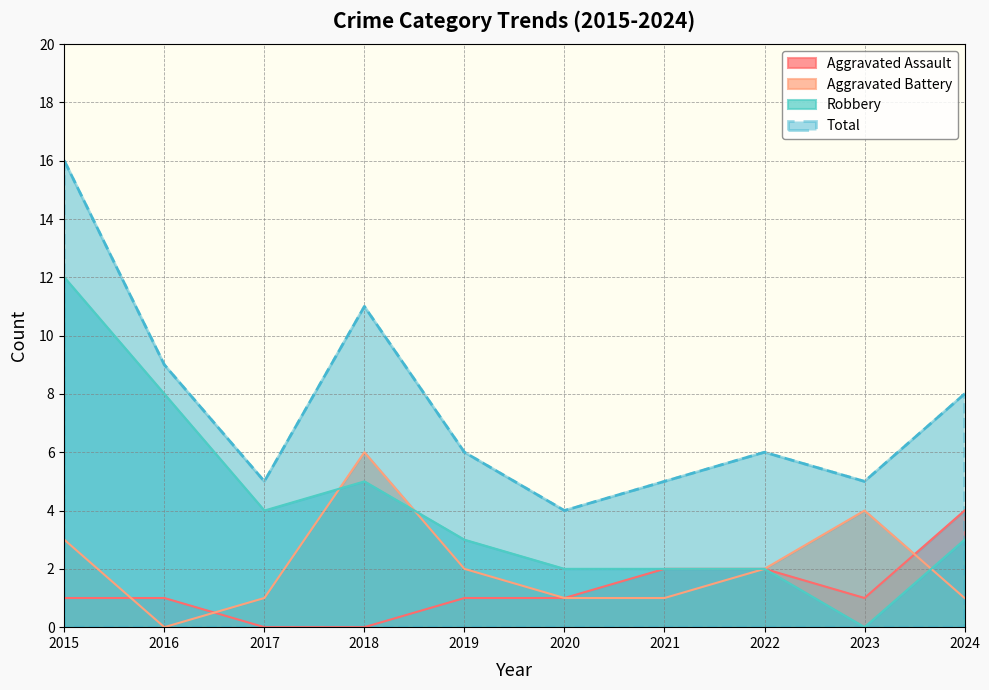

How many lines are shown in the chart?

4